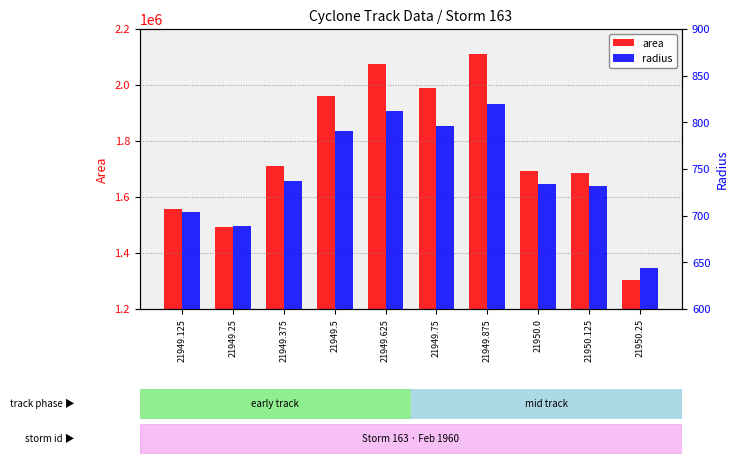

True or false: area has a value of 1555625.0 at 21949.125.

True